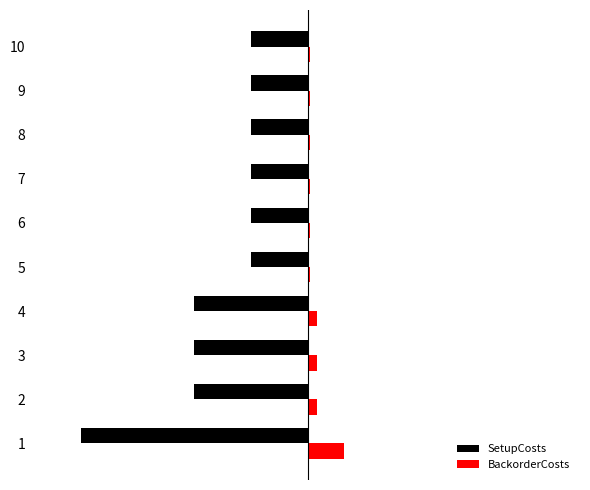

What are all the series names shown in the legend?

SetupCosts, BackorderCosts